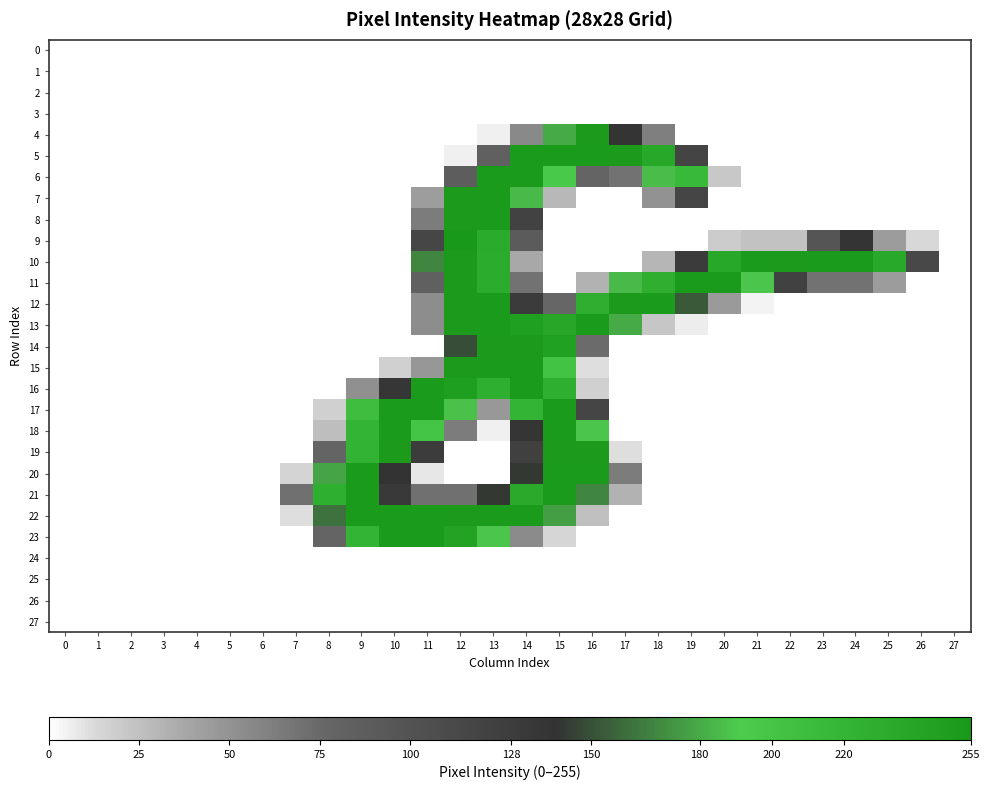

At 5, list the series in order from largest to smallest.

0, 1, 2, 3, 4, 5, 6, 7, 8, 9, 10, 11, 12, 13, 14, 15, 16, 17, 18, 19, 20, 21, 22, 23, 24, 25, 26, 27